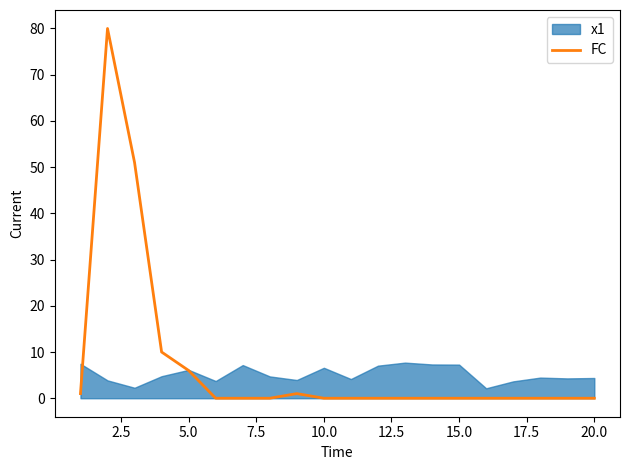

How many lines are shown in the chart?

1